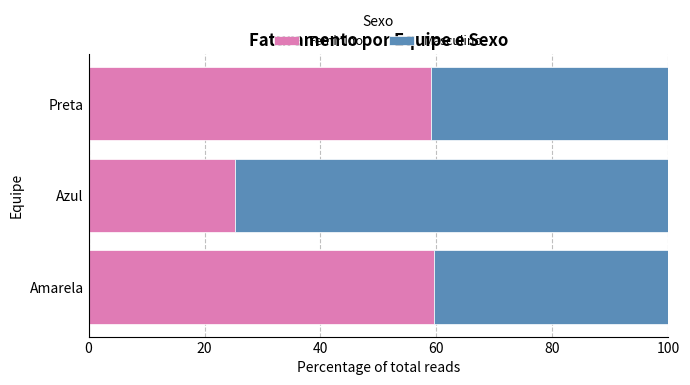

What is the highest value of the Feminino series?

59.5